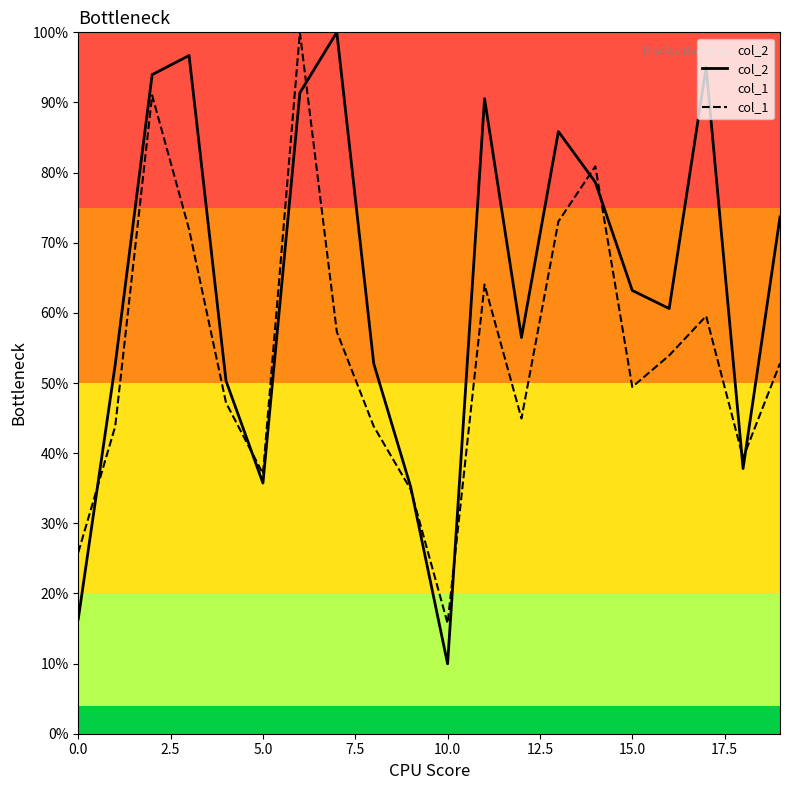

Is the value of col_2 at 10 greater than the value of col_1 at 20.0?

No